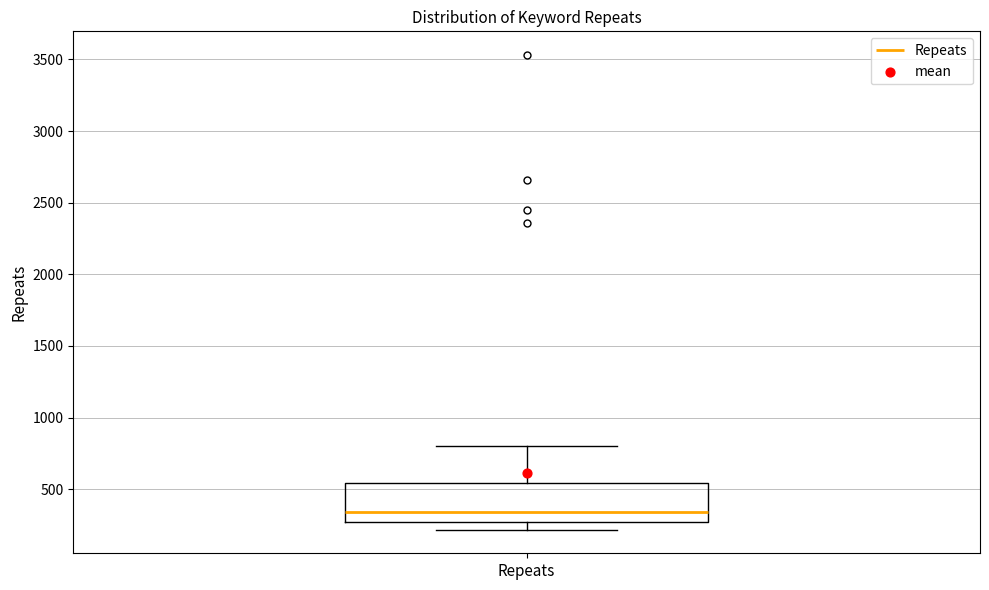

Read this box plot against the y-axis: the position of the median line, the range covered by the box, and the ends of both whiskers. The values are not printed on the chart, so give them approximately, as read against the axis.

median 350, box 250 to 550, whiskers 200 to 800